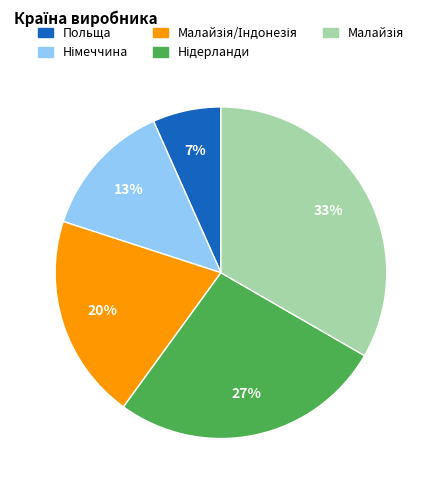

To the nearest percent, what is the average slice percentage?

20%